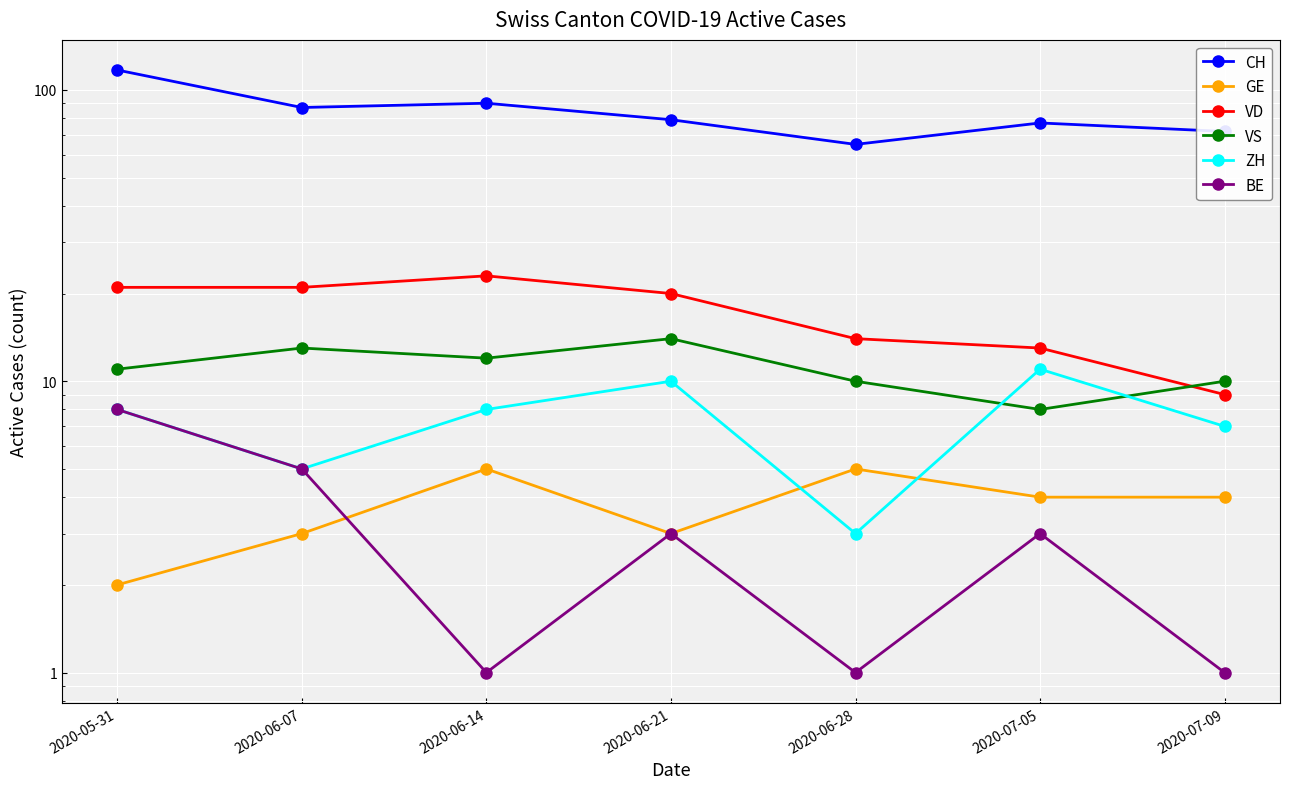

What is the difference between the maximum and second lowest values in the BE series?

7